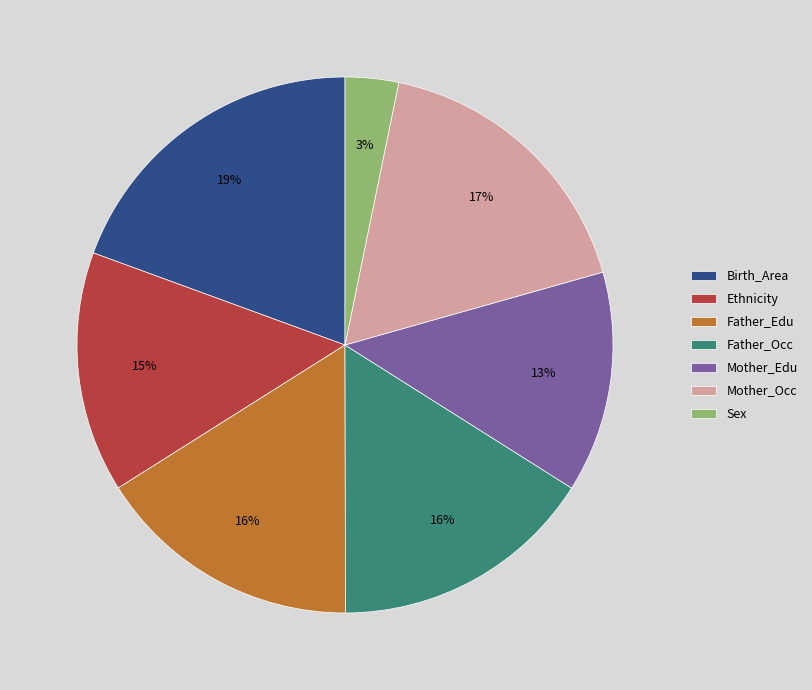

To the nearest percent, what is the difference between the largest and smallest slice percentages?

16%